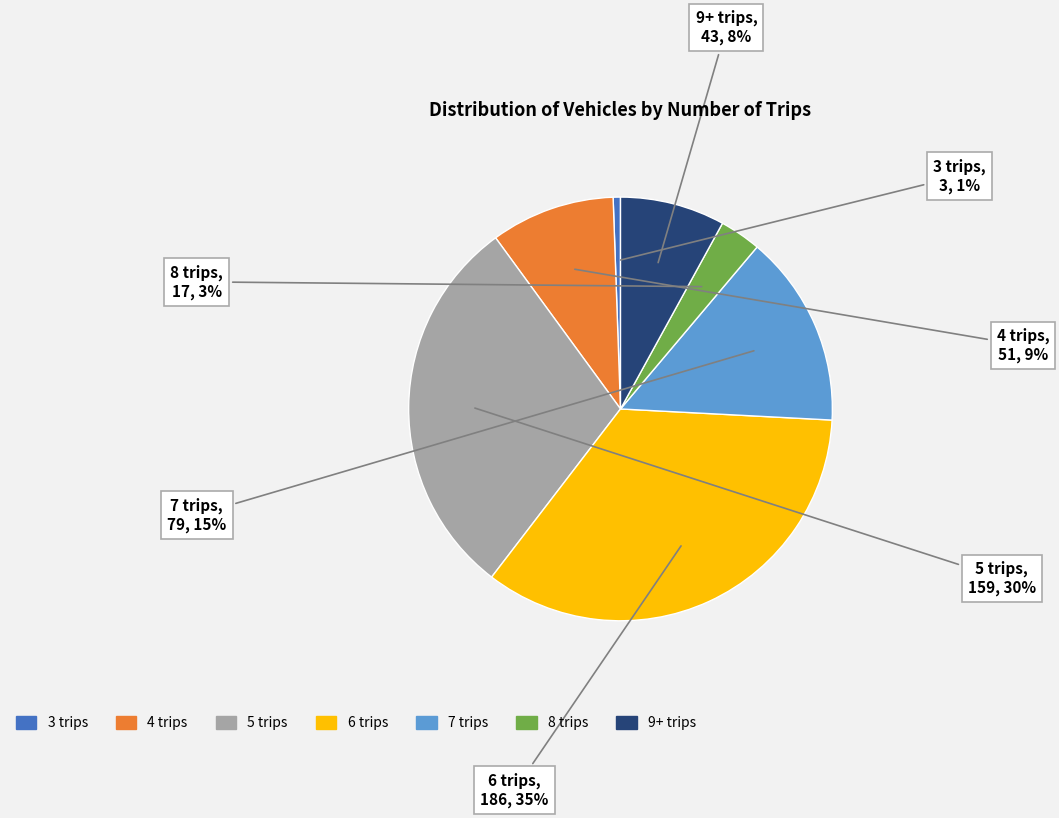

How many slices are in this pie chart?

7